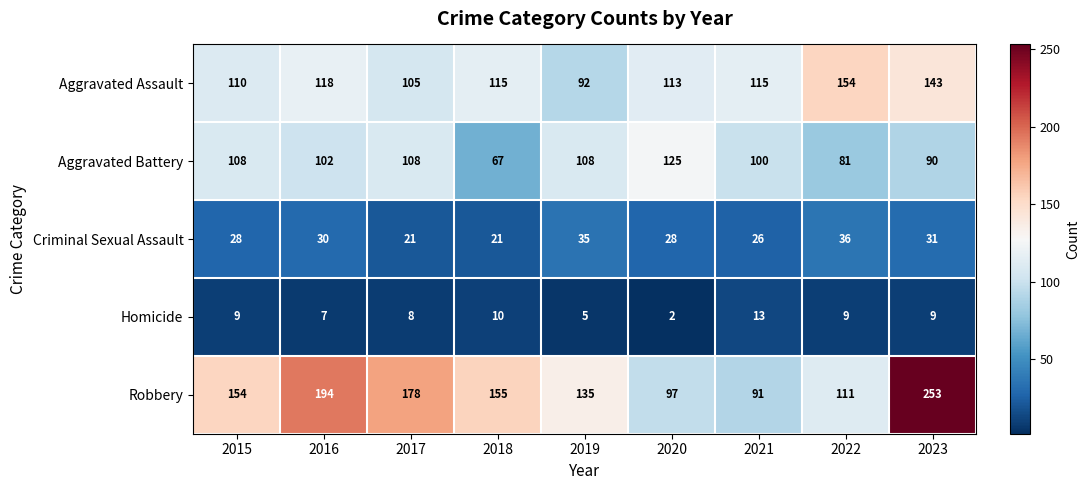

What is the total value across all series at 2019?

375